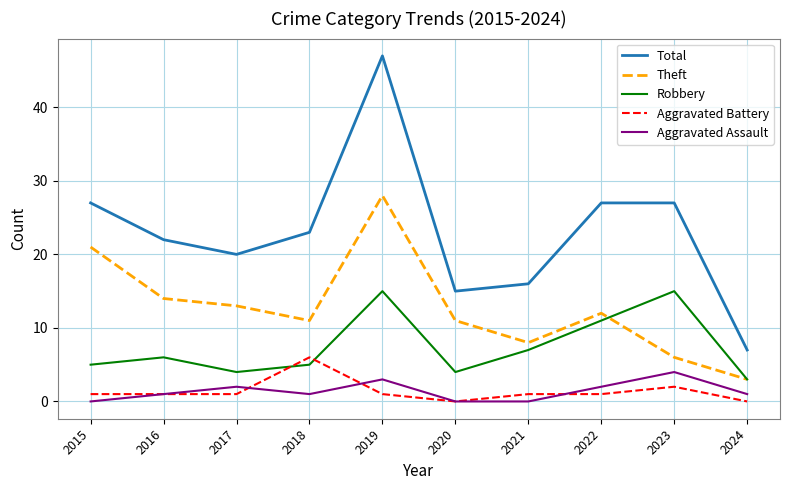

Which series changed the most between 2015 and 2024?

Total